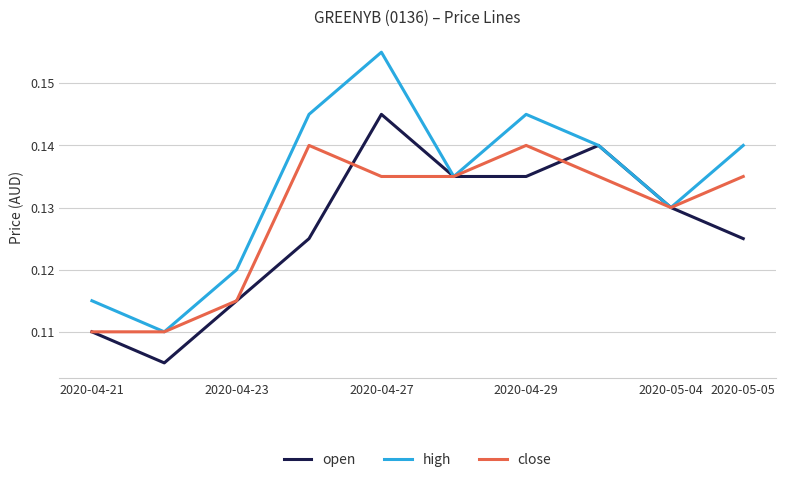

List the series in order of their peak value, lowest first.

close, open, high